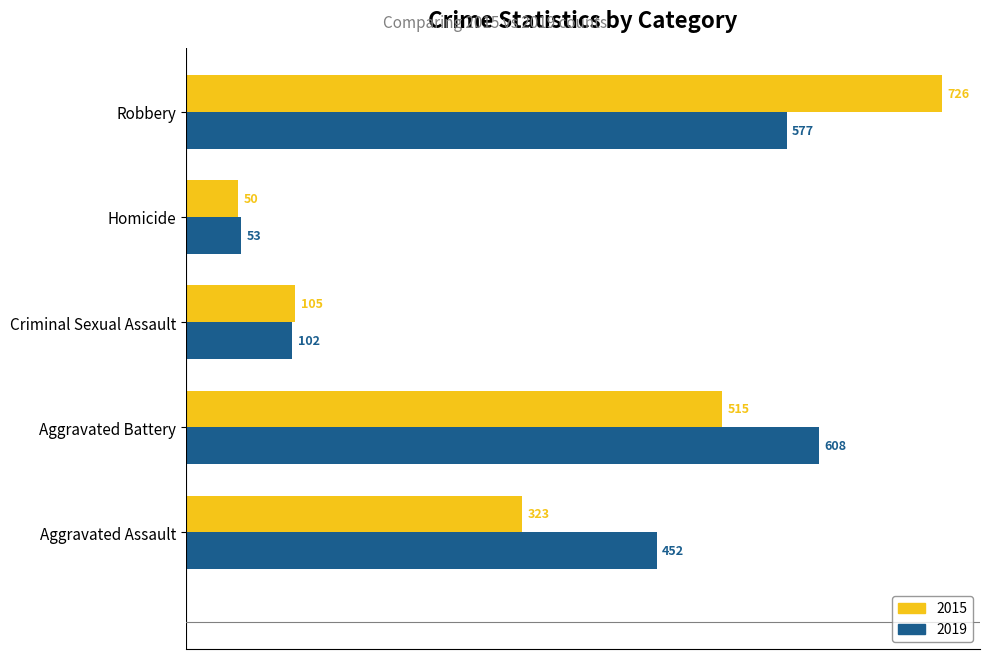

List the series in order of their overall mean, lowest first.

2015, 2019